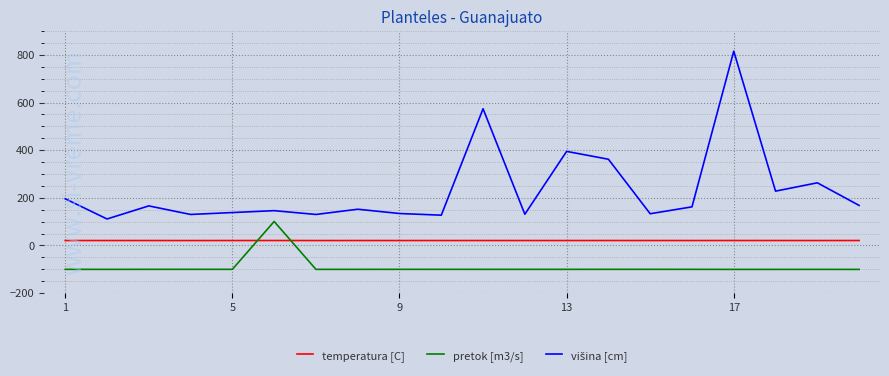

True or false: pretok [m3/s] and temperatura [C] intersect in this chart.

True